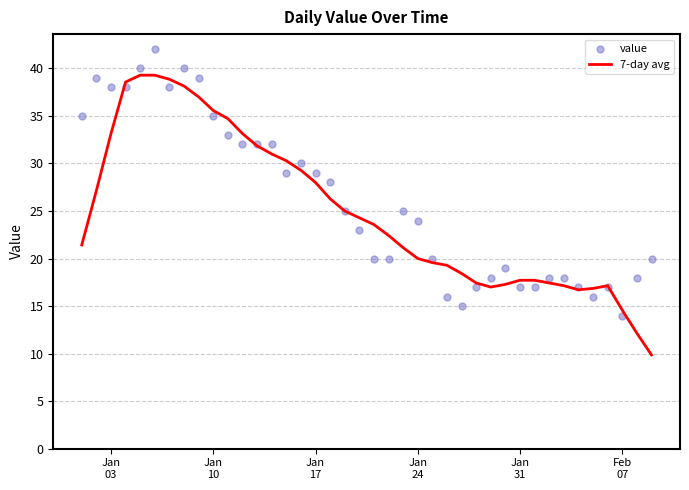

What is the highest value of the 7-day avg series?

39.3